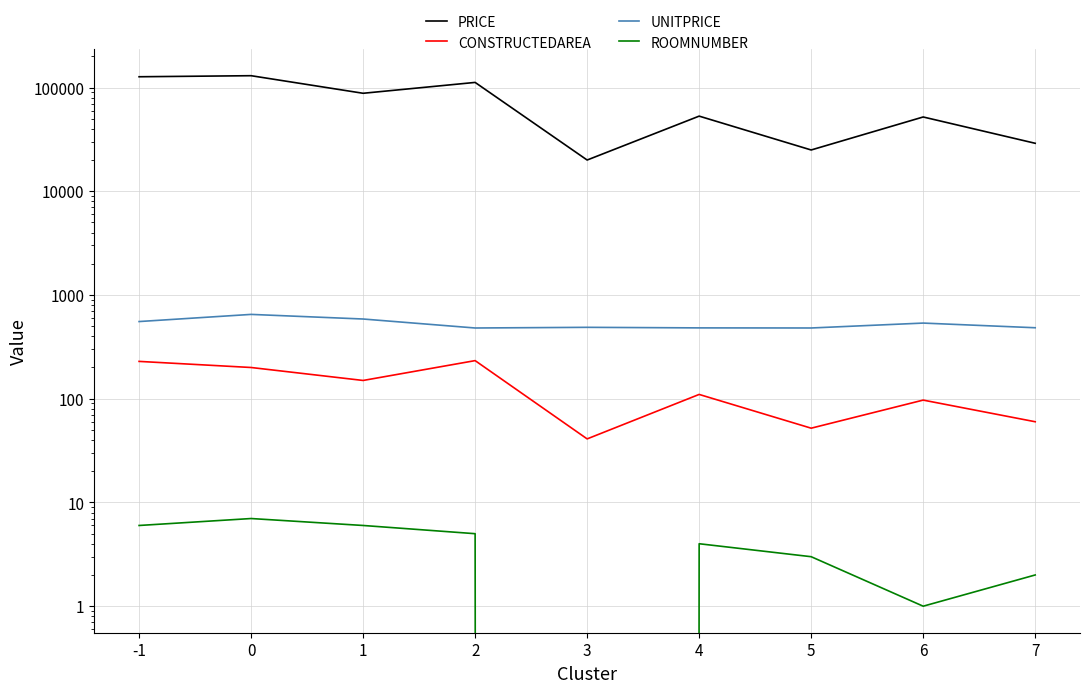

Which series has the largest total across all categories?

PRICE